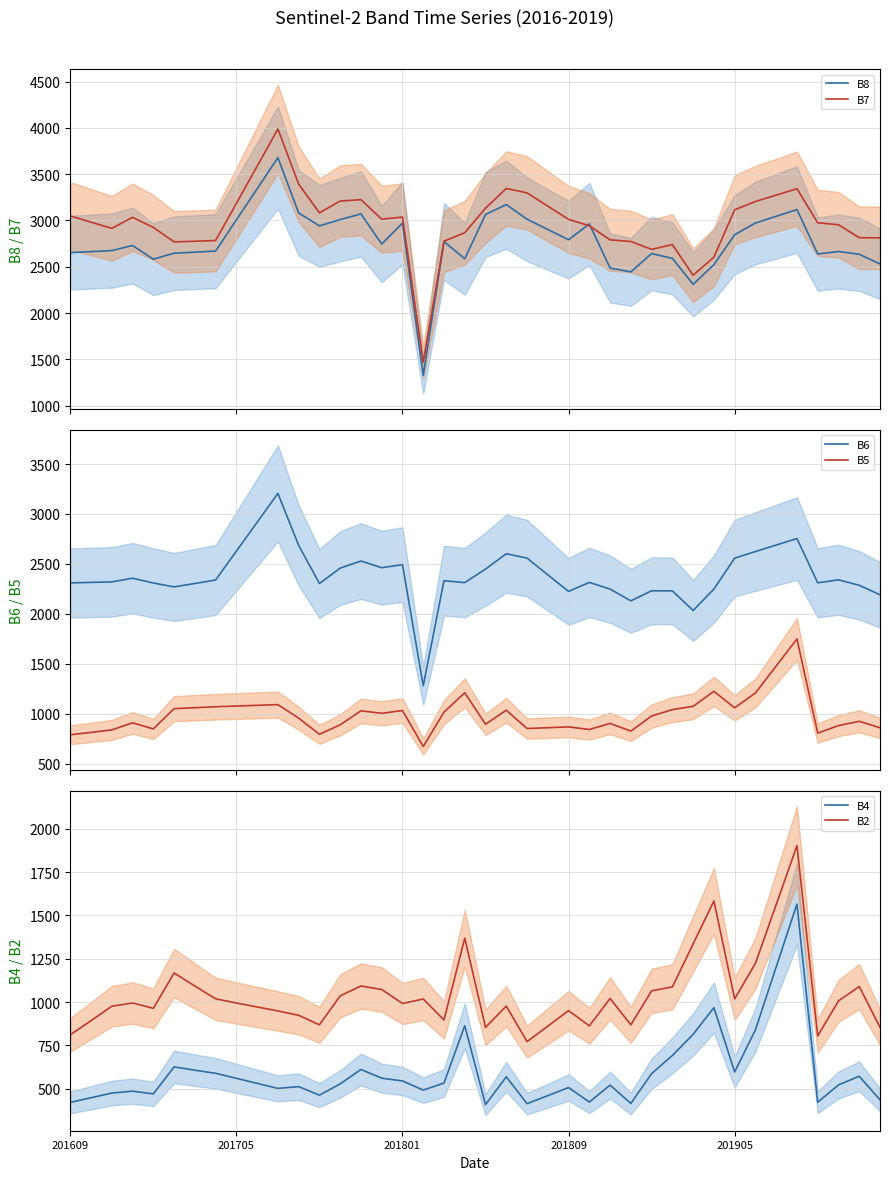

Where is B4 nearest to the value 987?

31